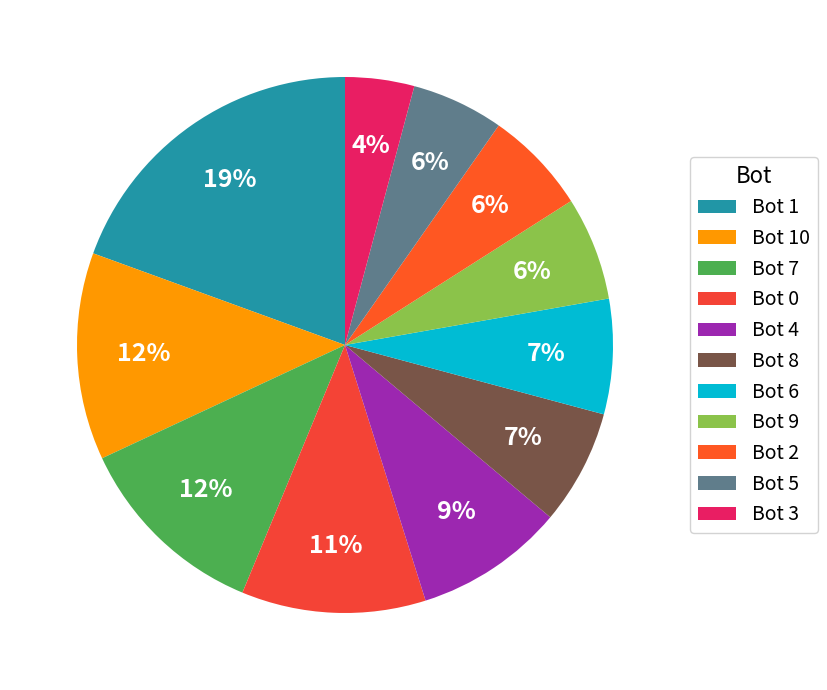

What is the ratio of the value at Bot 8 to the value at Bot 4?

0.8